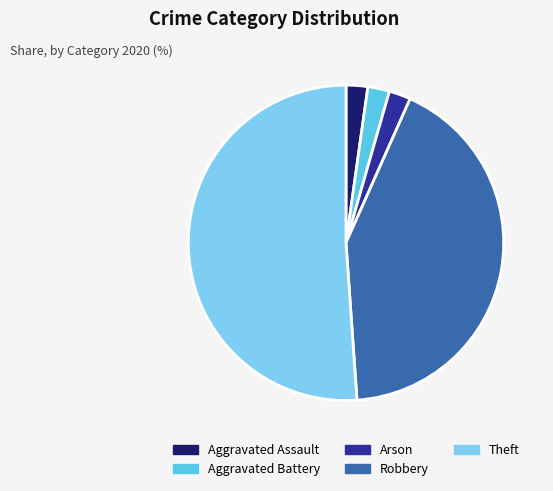

True or false: Aggravated Assault accounts for 2% of the total.

True